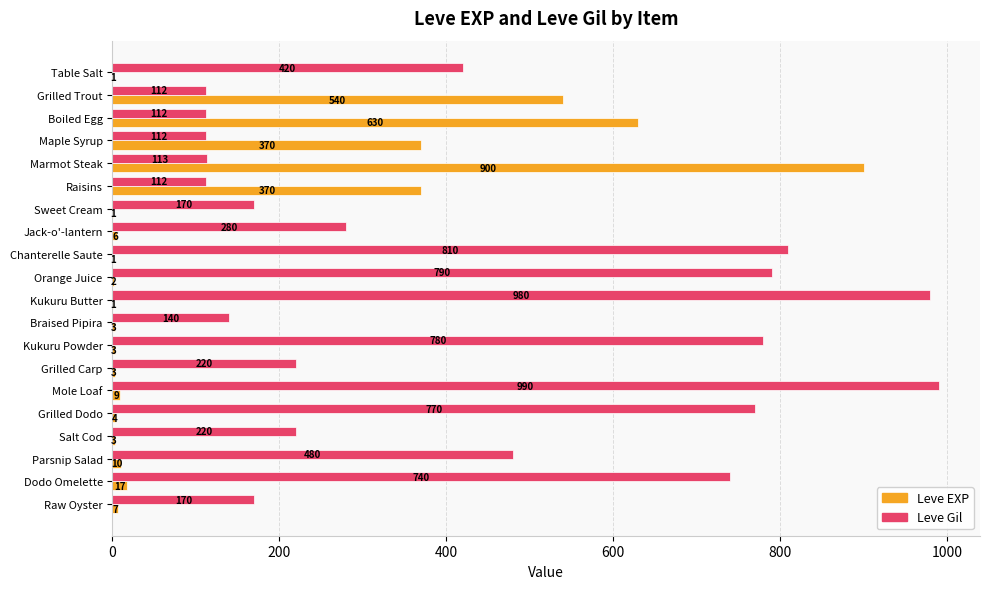

The Leve EXP series shows 4 at Grilled Dodo. True or false?

True